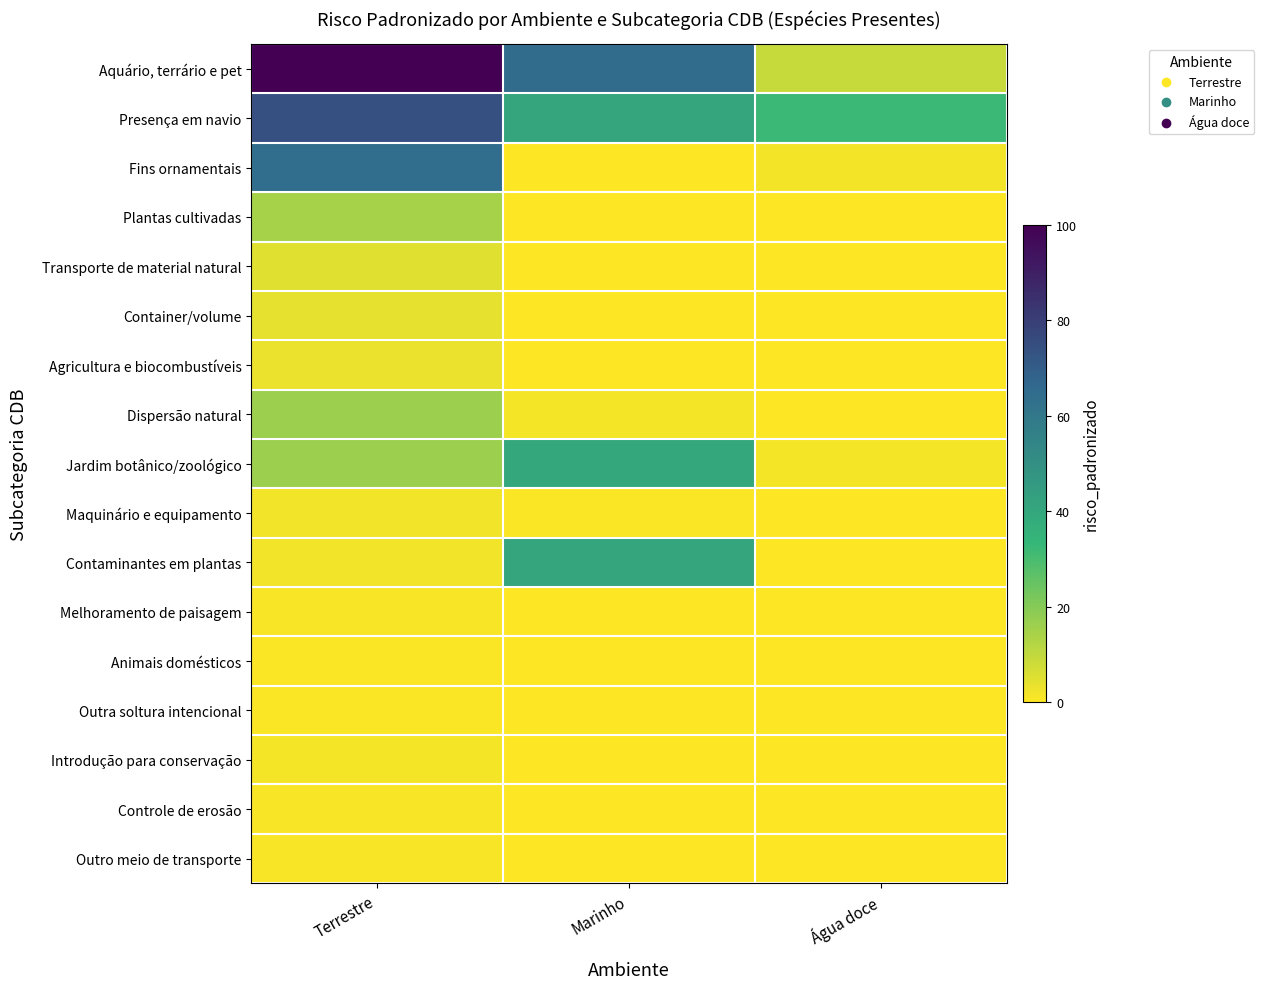

Which series has the largest range (max minus min)?

Aquário, terrário e pet